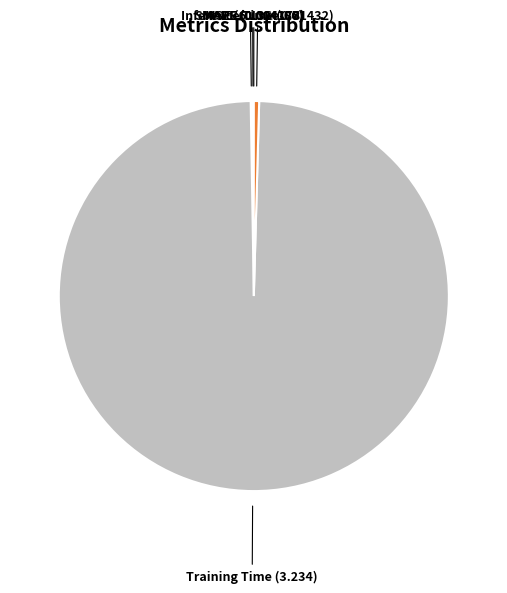

Which slice represents more than half of the pie?

Training Time